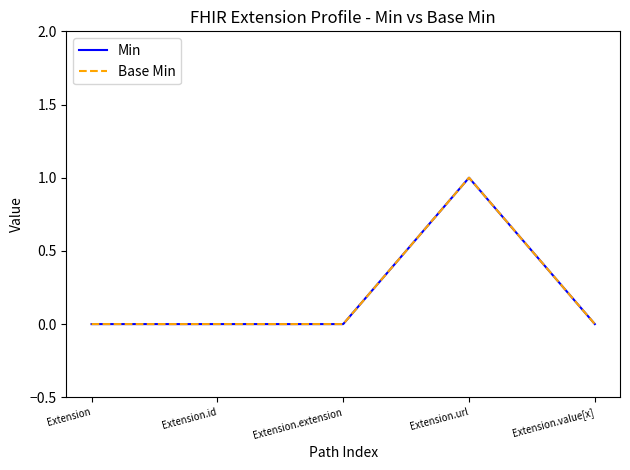

How many lines are shown in the chart?

2